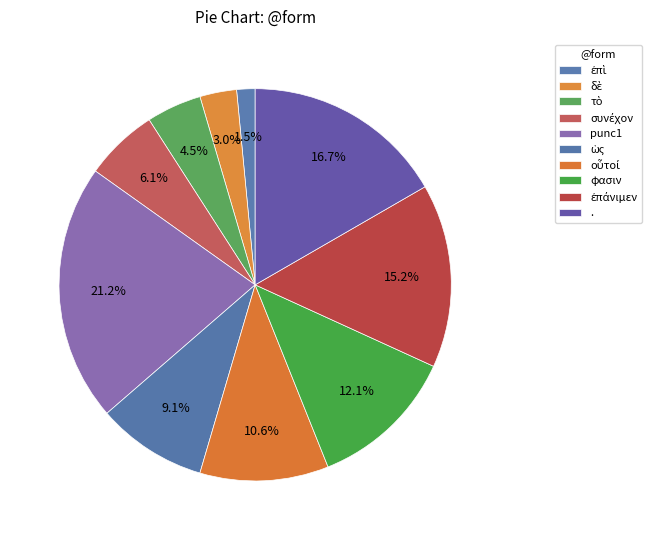

Is there any slice that represents more than half of the pie?

No